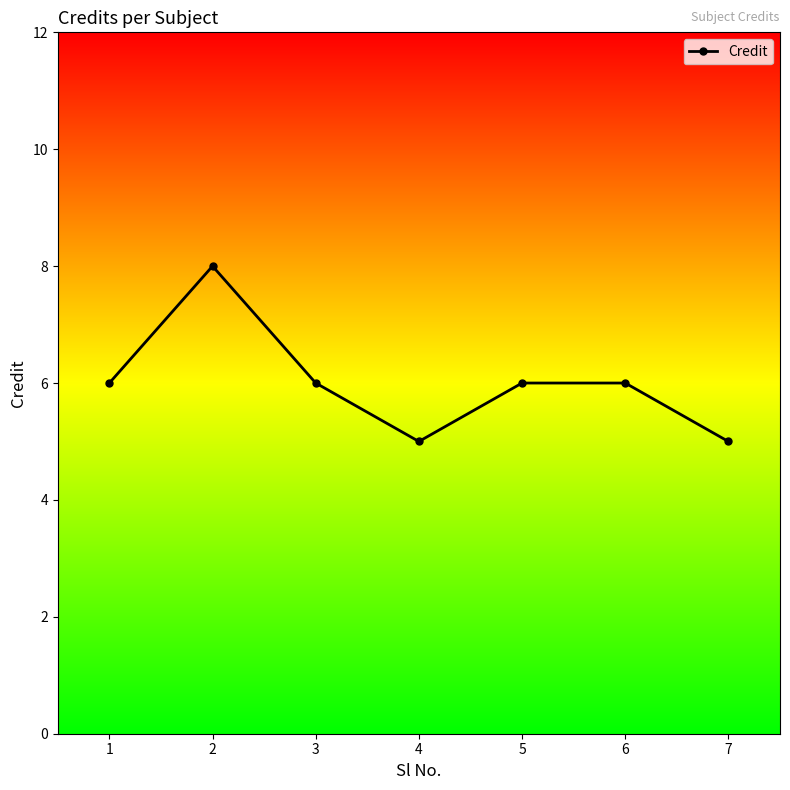

Reading left to right, what are all the values shown in this chart?

6	8	6	5	6	6	5